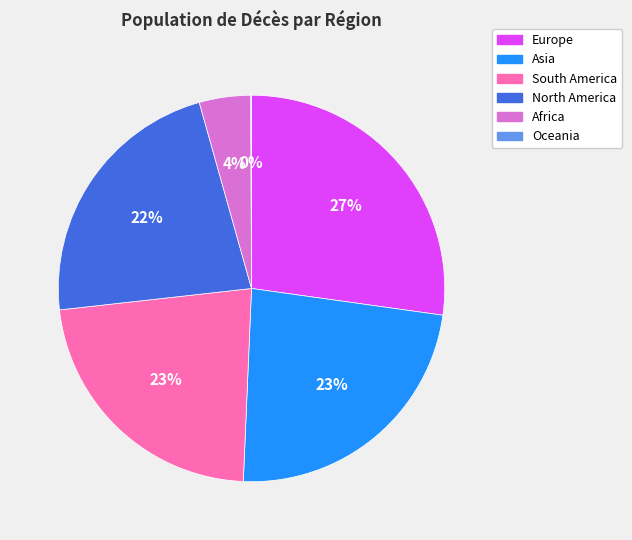

Is it true that North America is 28% of the pie?

False